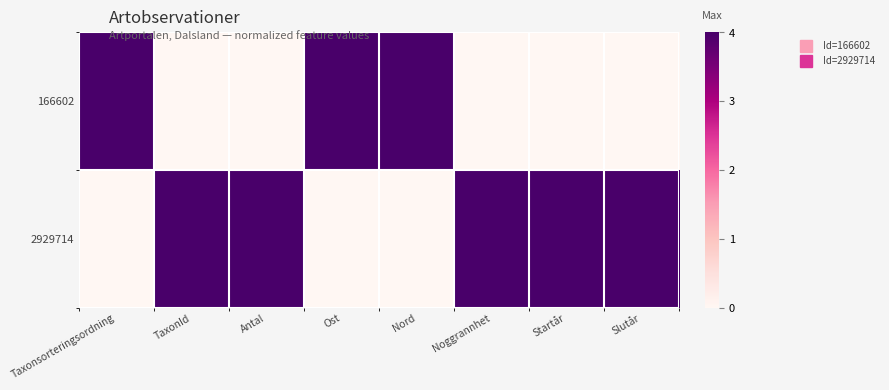

At TaxonId, list the series in order from smallest to largest.

166602, 2929714